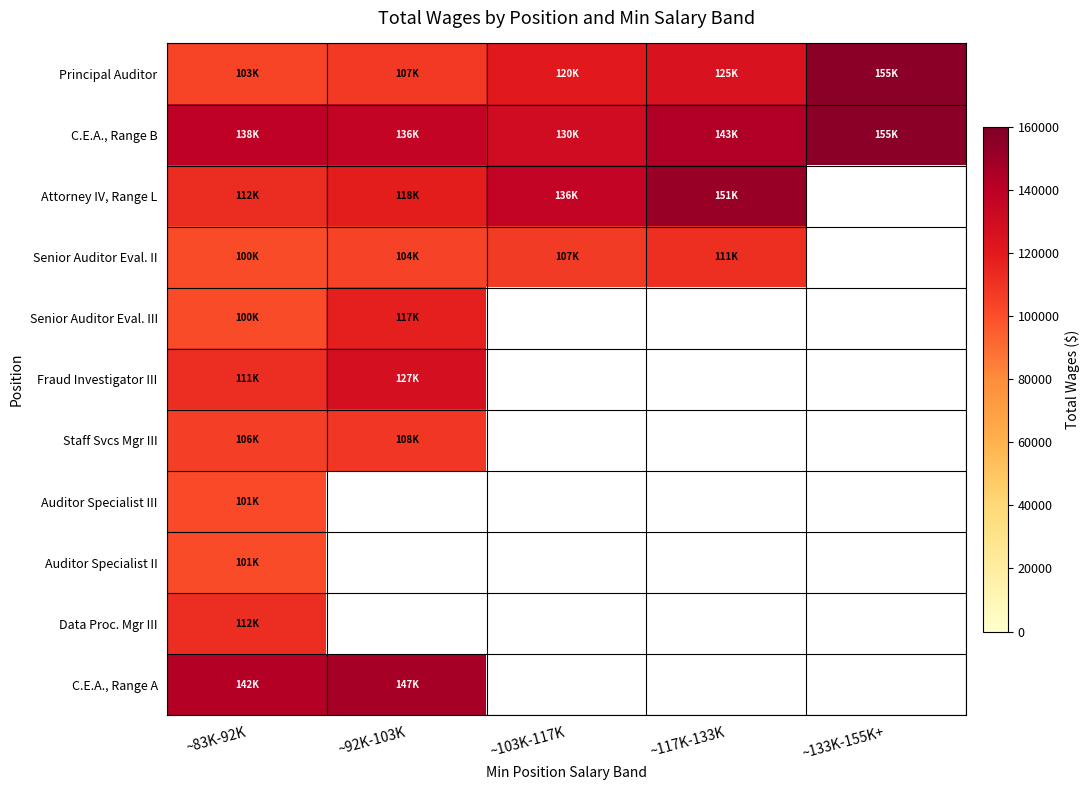

At which category is the sum across all series the highest?

~83K-92K